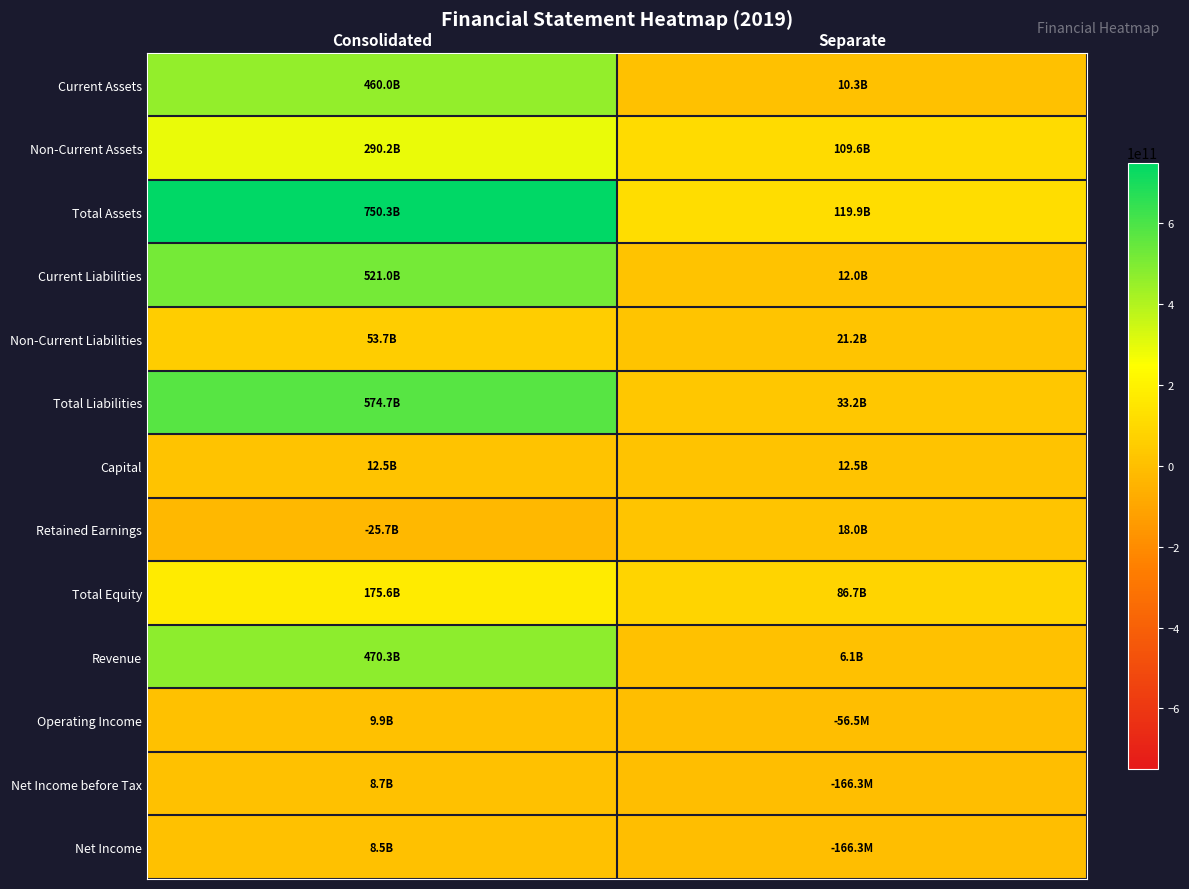

How many categories are shown in the chart?

2